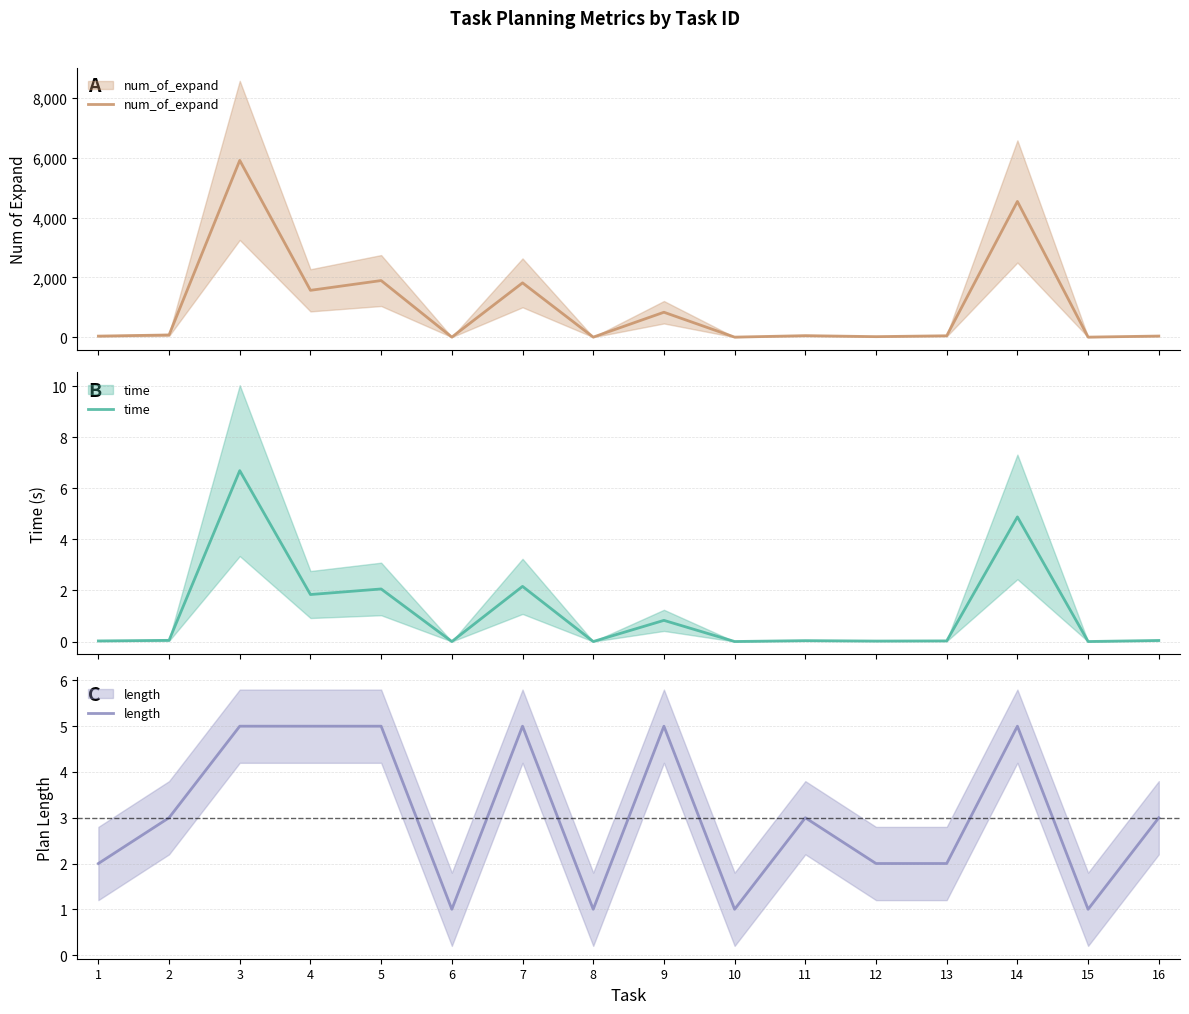

What are all the series names shown in the legend?

num_of_expand, time, length